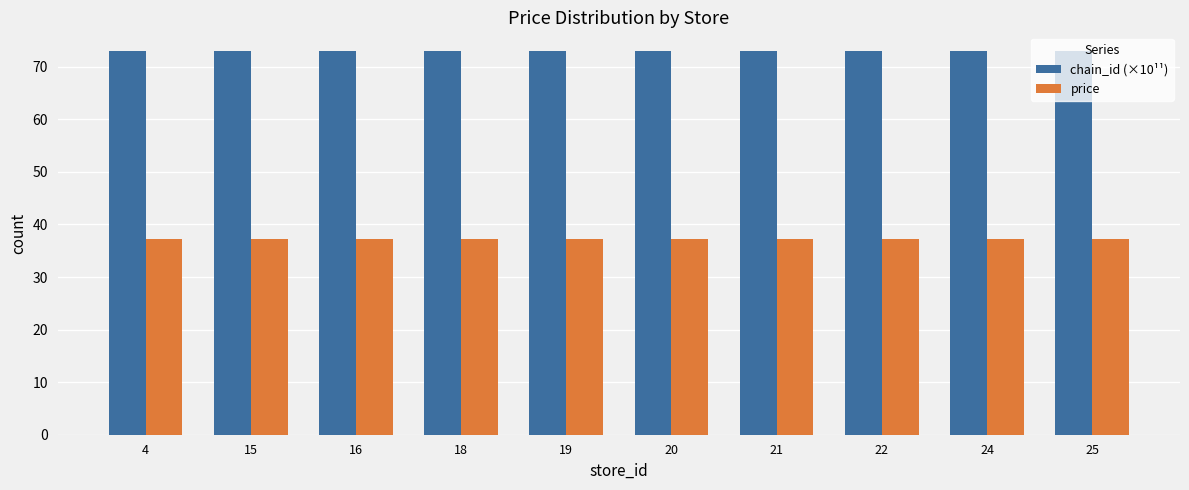

What is the spread (max minus min) of values at 19?

35.6